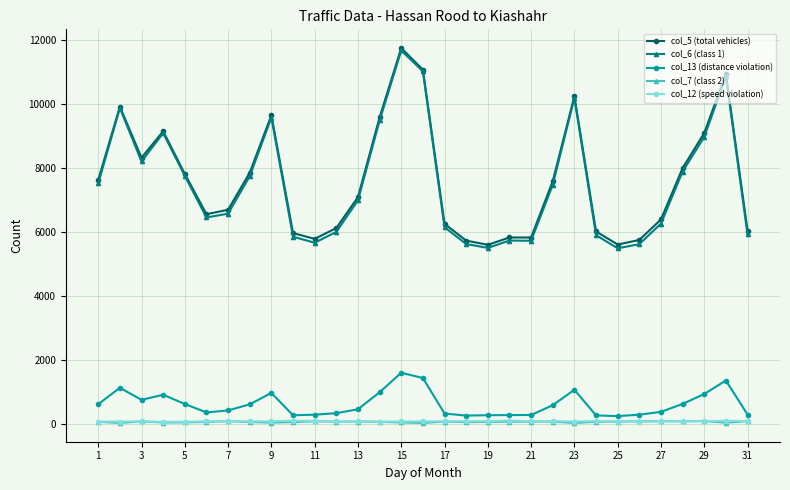

Which series has the widest spread of values?

col_6 (class 1)